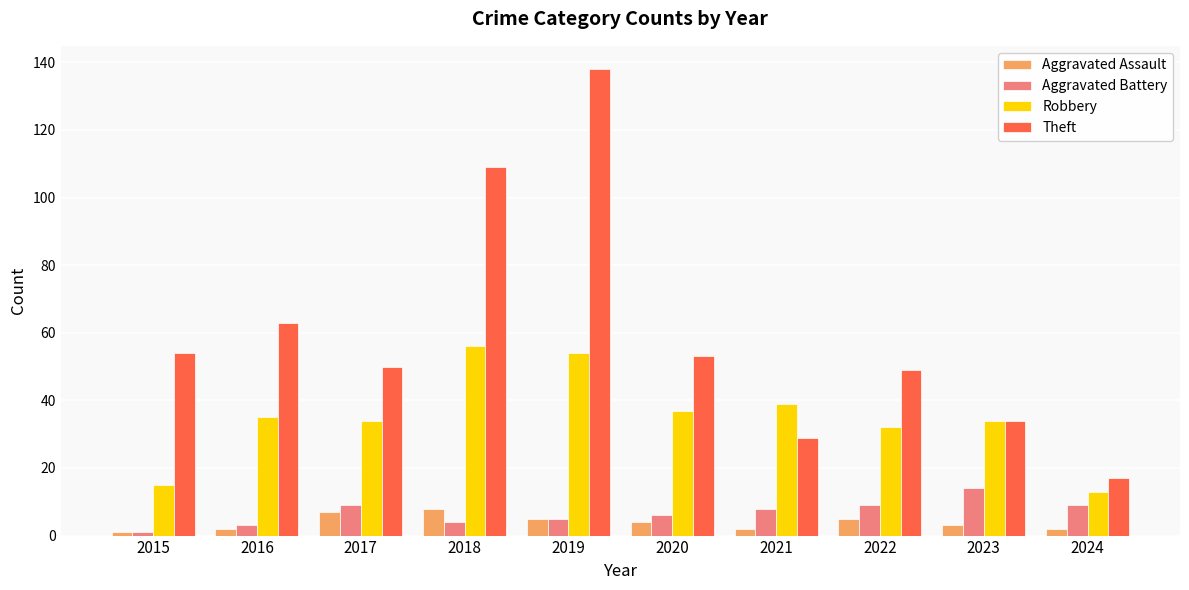

Which series changed the most between 2020 and 2021?

Theft